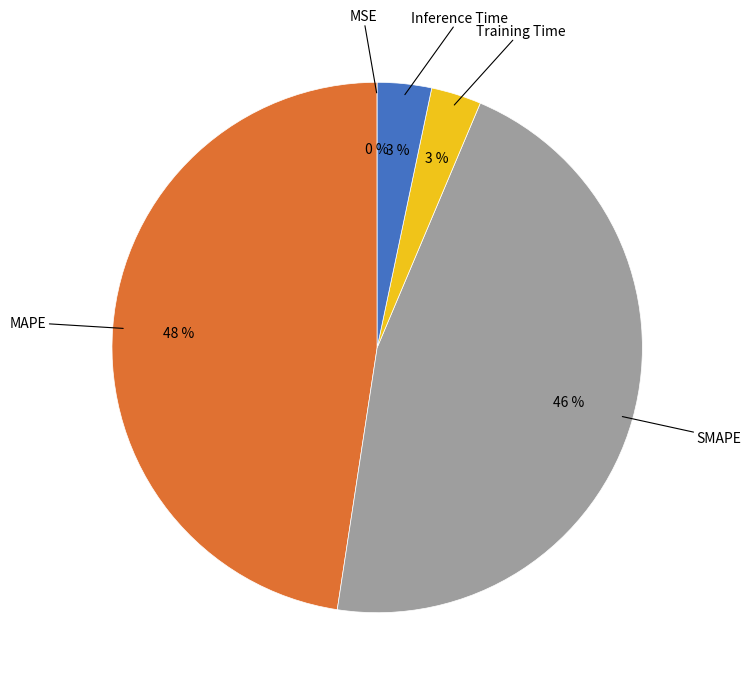

Which category has the smallest portion of the pie?

MSE